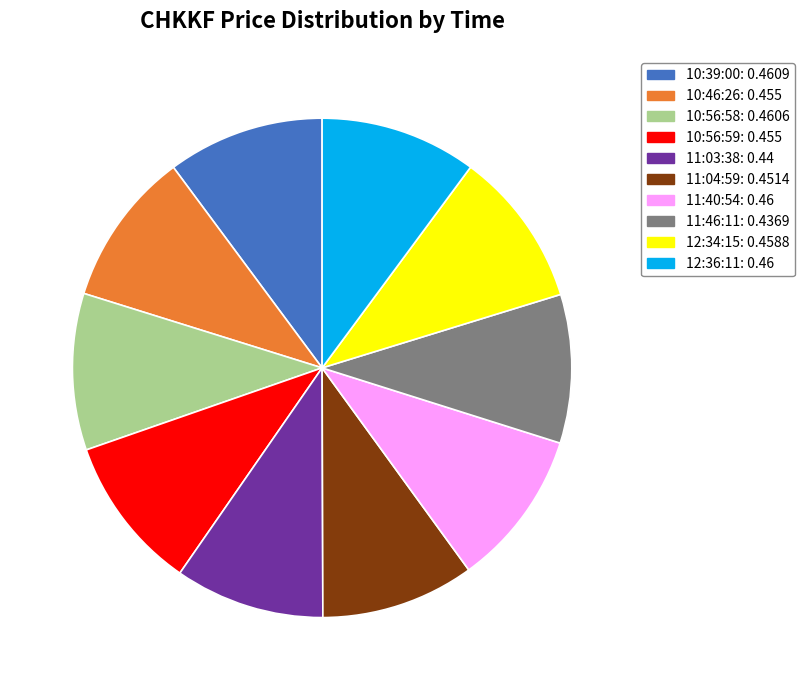

Do 10:56:58 and 10:46:26 together represent more than half of the pie?

No